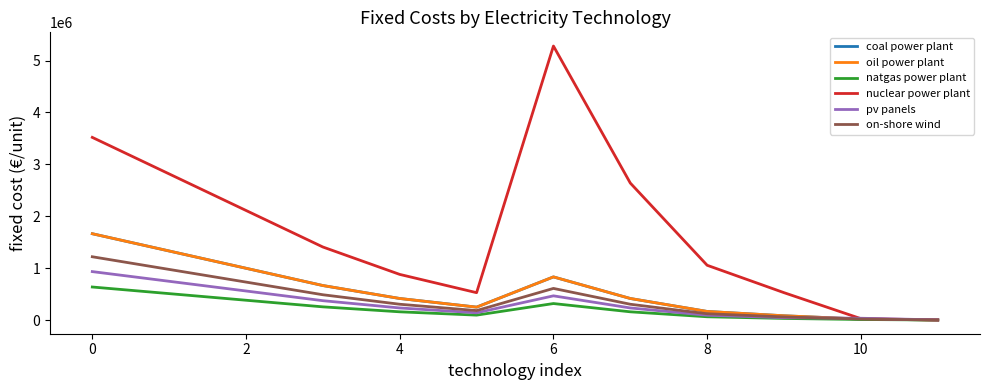

Does the chart display data point markers on the line(s)?

No